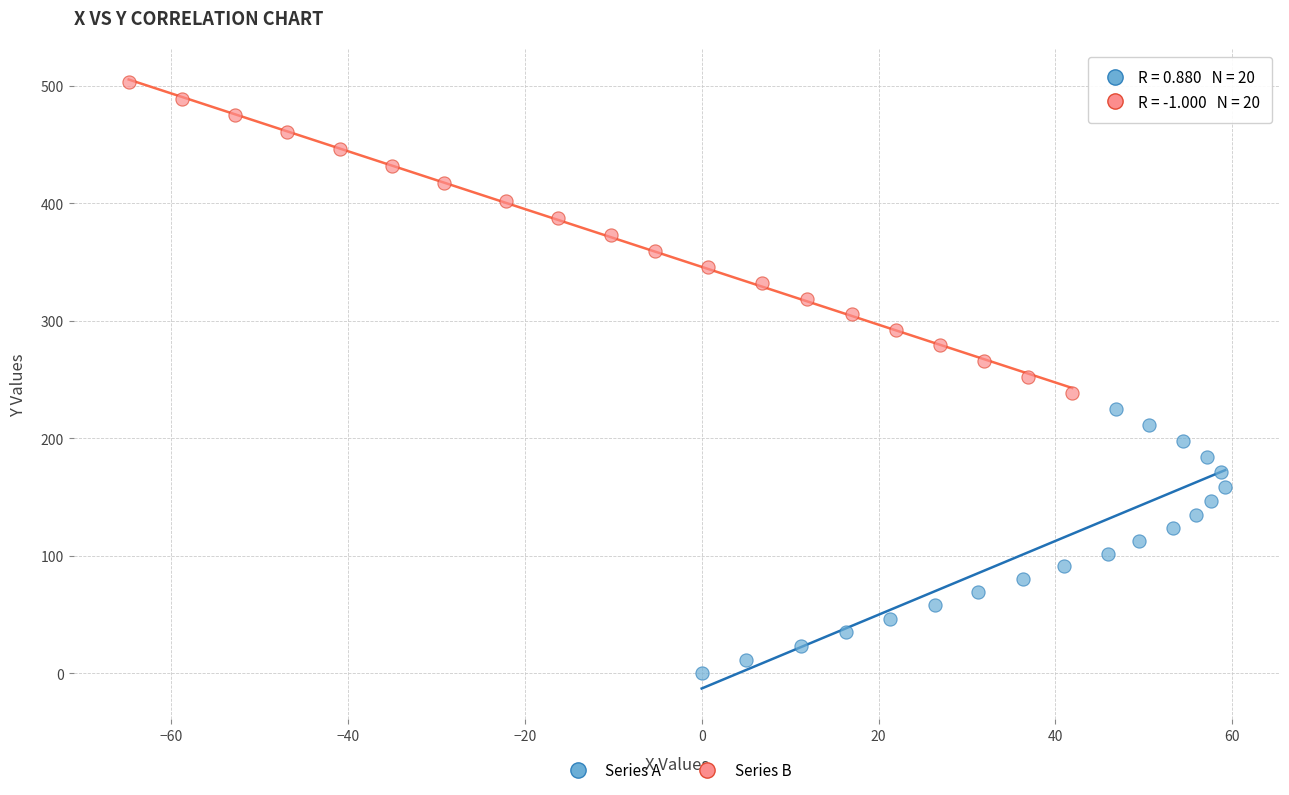

Which series reaches the minimum Y coordinate?

Series A